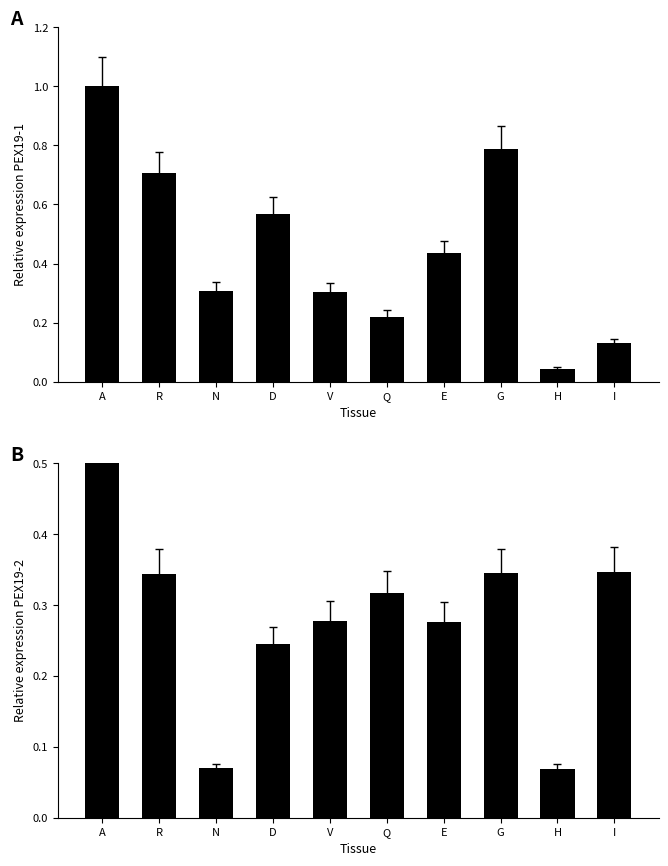

Reading left to right, list all the values displayed in this chart.

col_3: 1.0	0.7	0.3	0.6	0.3	0.2	0.4	0.8	0.0	0.1
col_9: 1.0	0.3	0.1	0.2	0.3	0.3	0.3	0.3	0.1	0.3